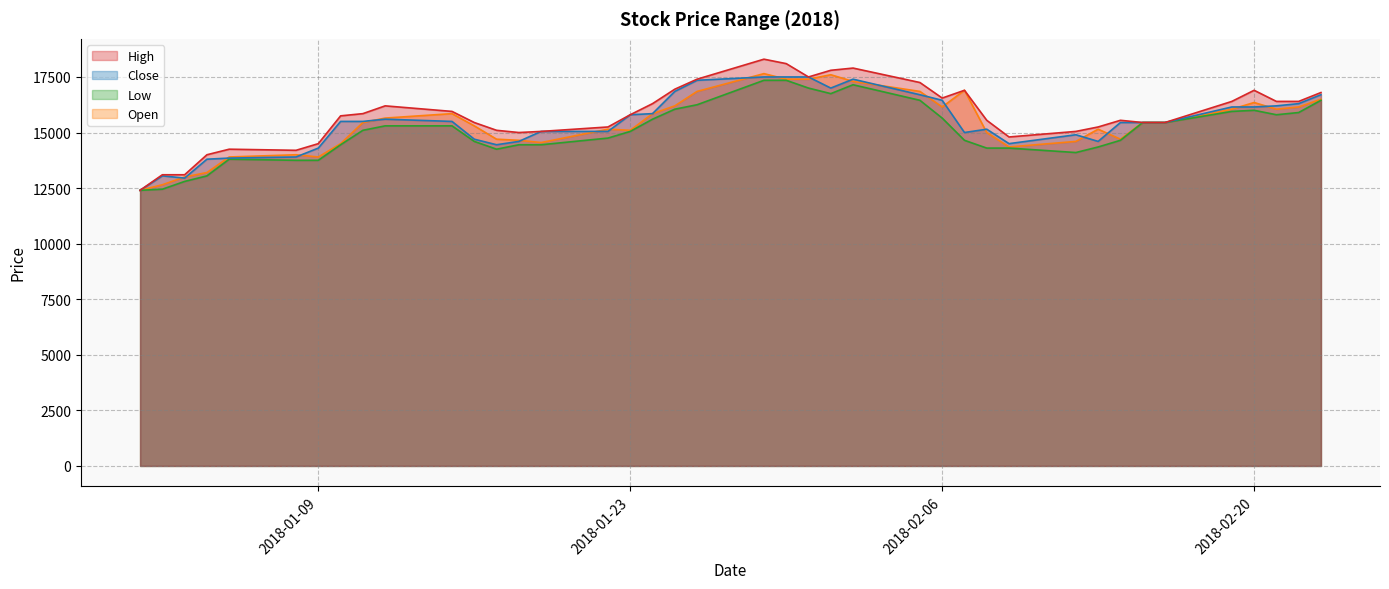

How many series are shown in this chart?

4